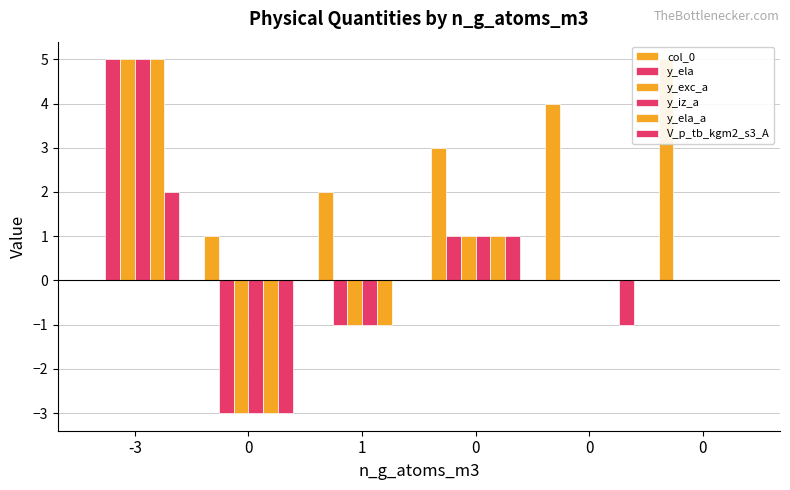

How many data points does each series have?

6